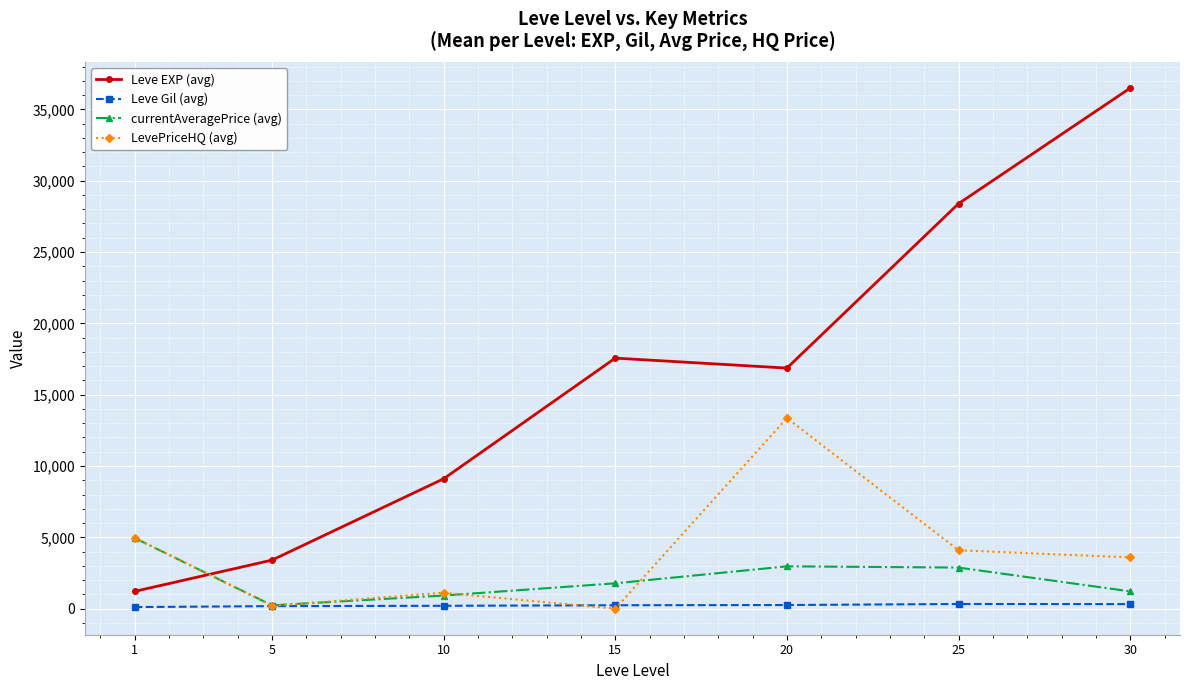

True or false: currentAveragePrice (avg) and LevePriceHQ (avg) cross at least once.

True